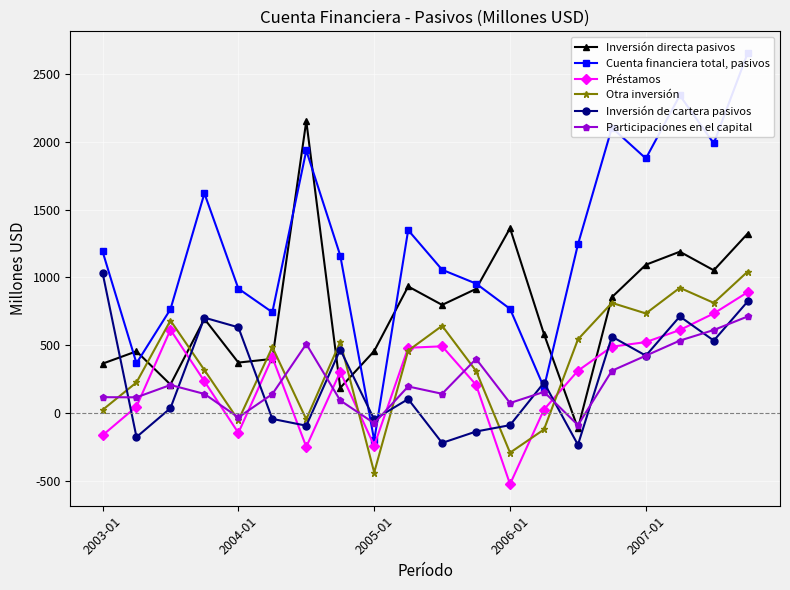

Where is Inversión directa pasivos nearest to the value 1019?

18